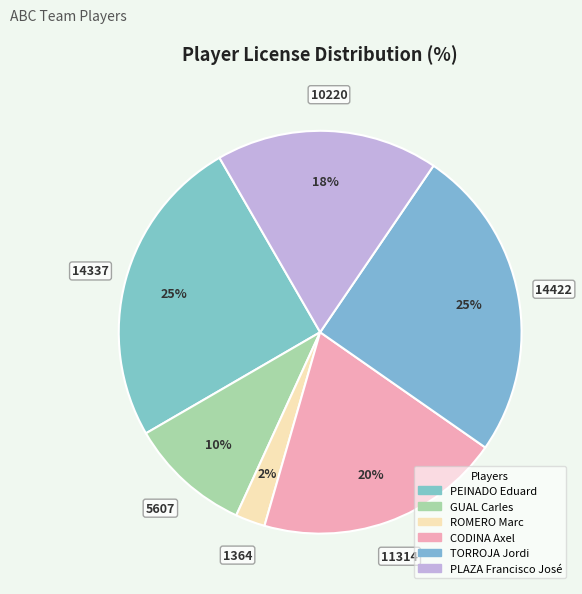

Count the number of slices in the pie.

6